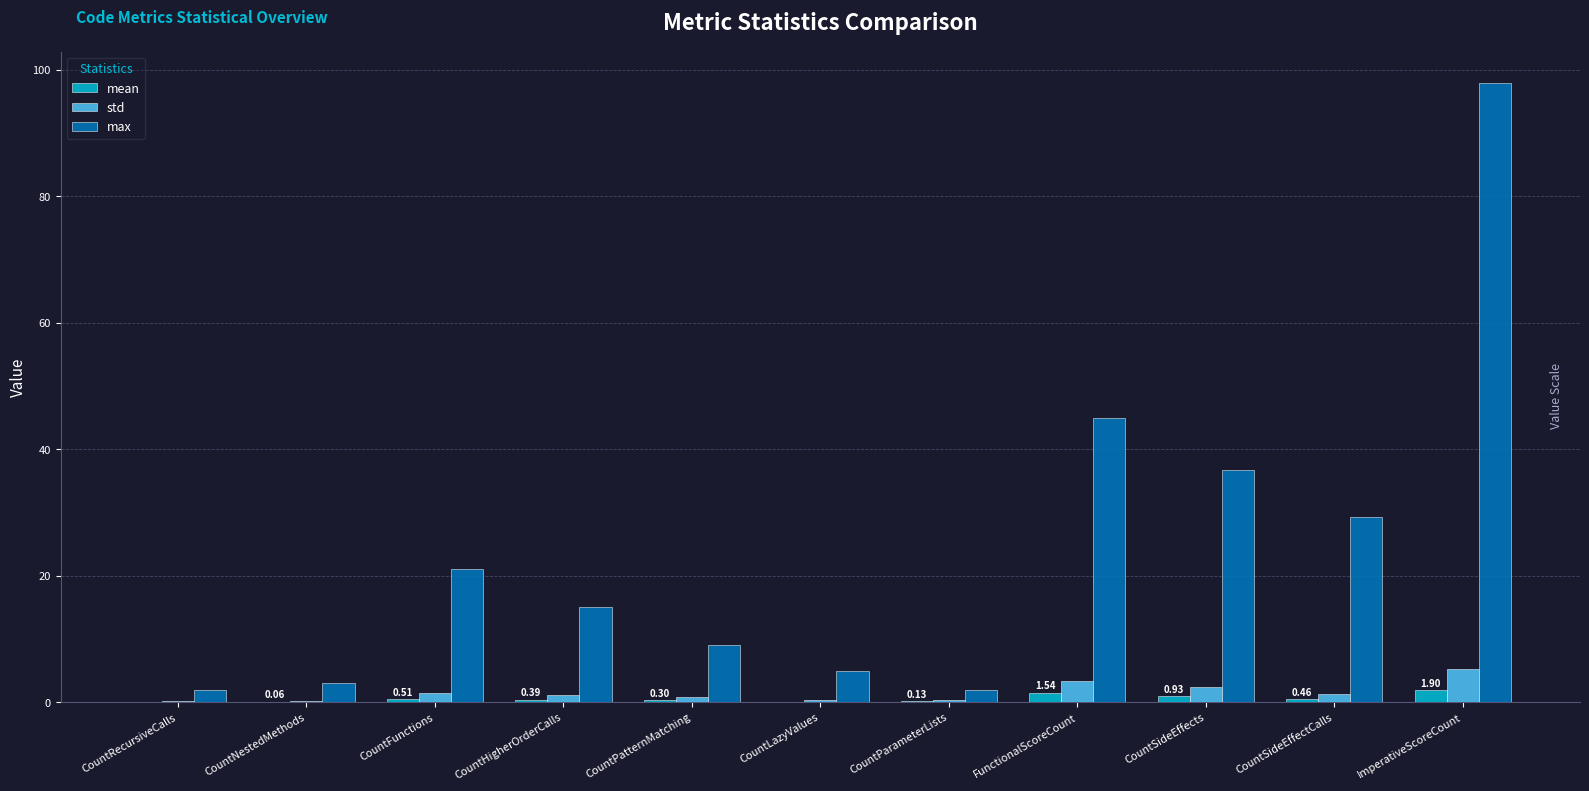

Between CountNestedMethods and CountFunctions, which series saw the biggest shift?

max